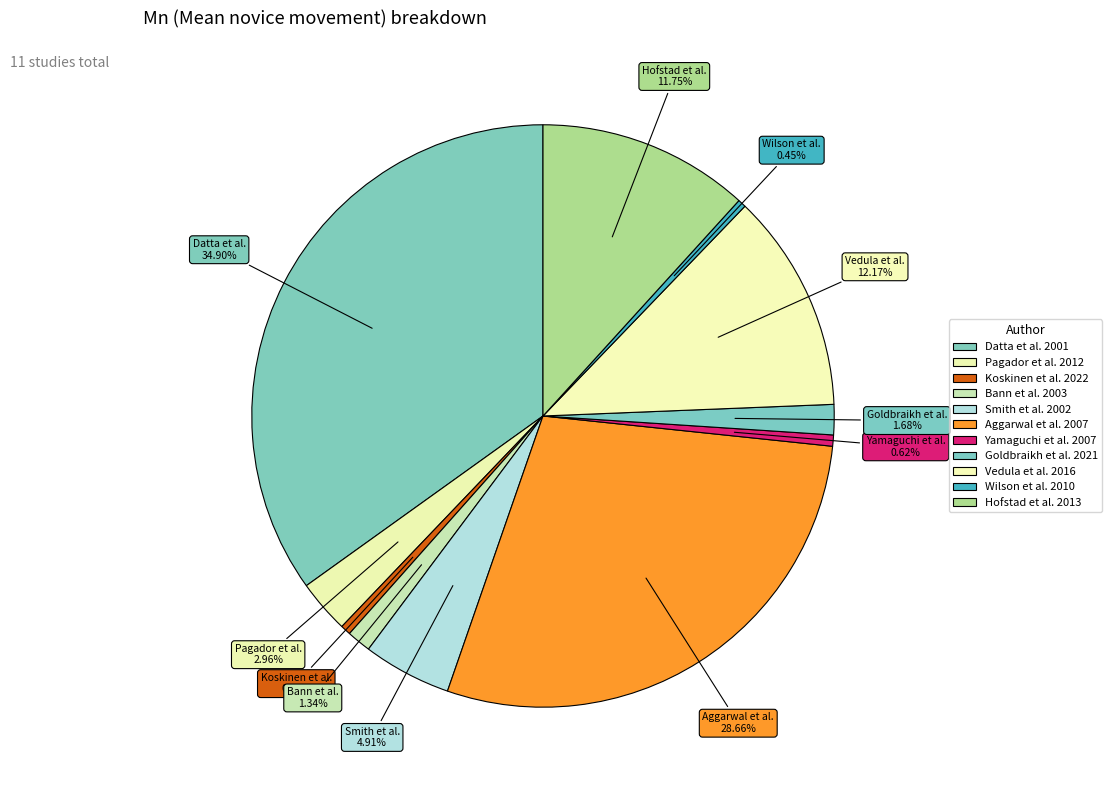

Between Koskinen et al. 2022 and Smith et al. 2002, which is larger?

Smith et al. 2002